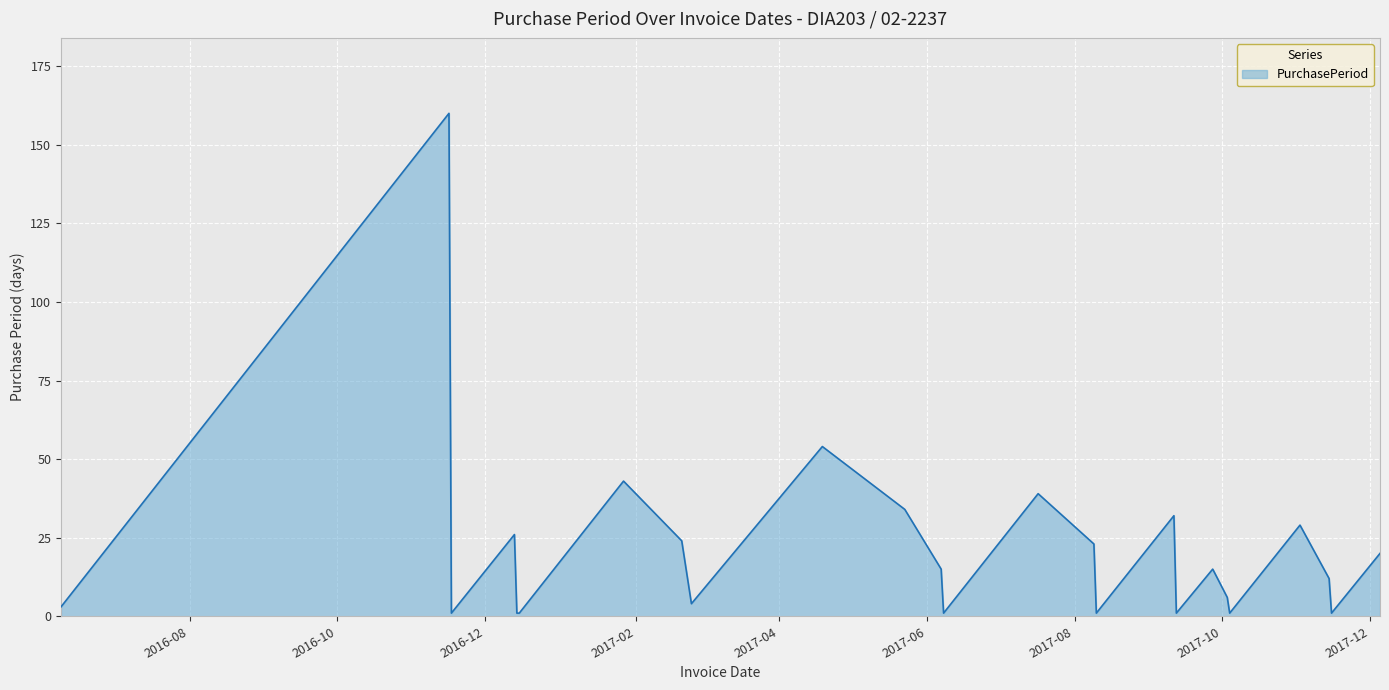

What is the difference between the maximum and minimum values?

159